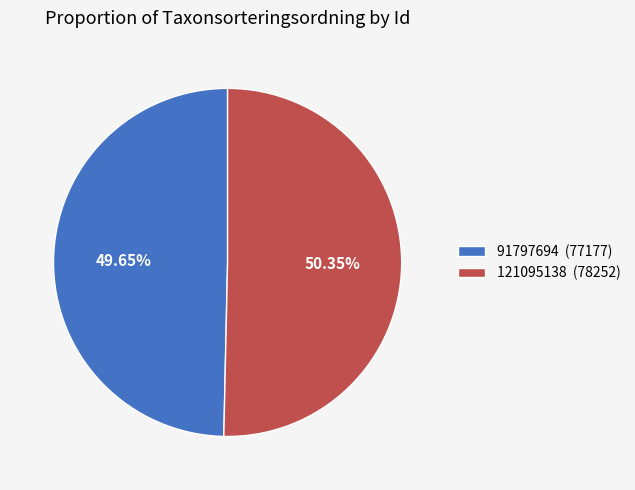

Between 121095138 (78252) and 91797694 (77177), which is larger?

121095138 (78252)